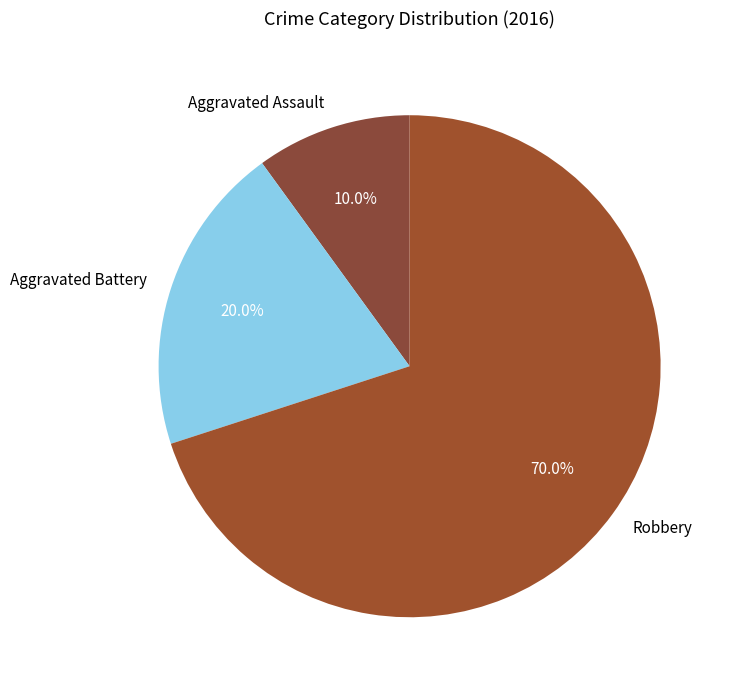

Which slice is the smallest?

Aggravated Assault